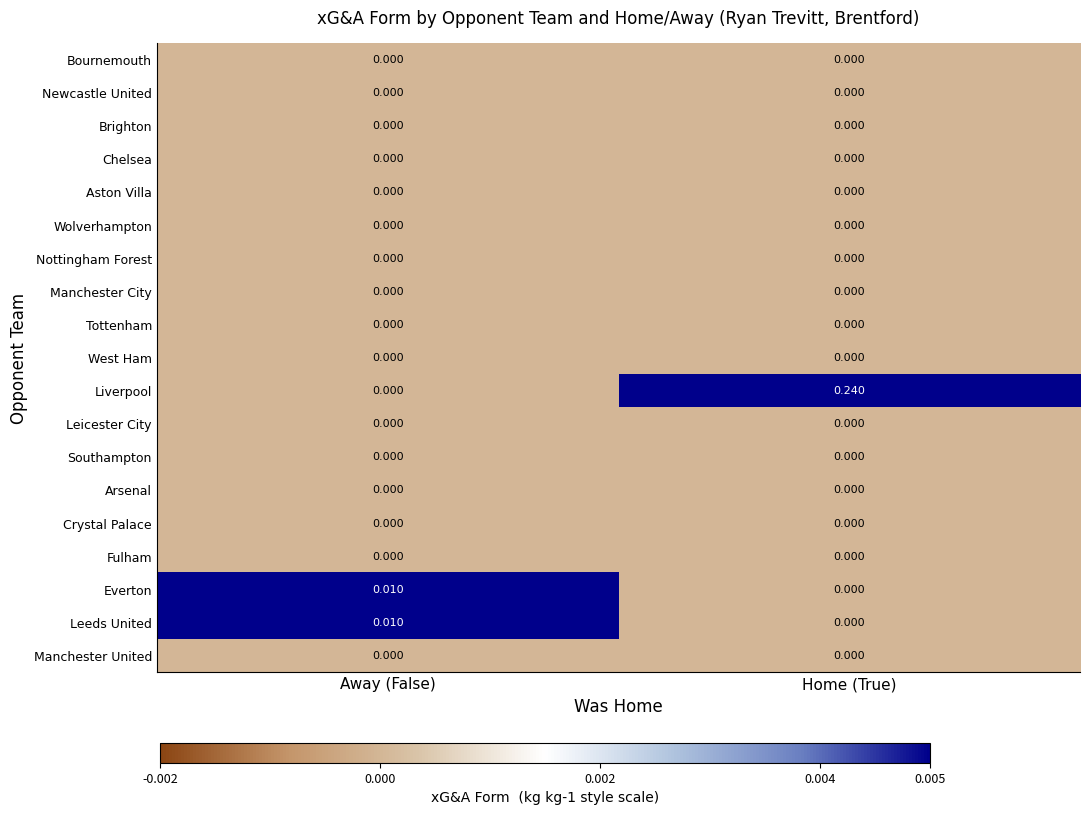

At which label does Leeds United reach its peak?

Away (False)